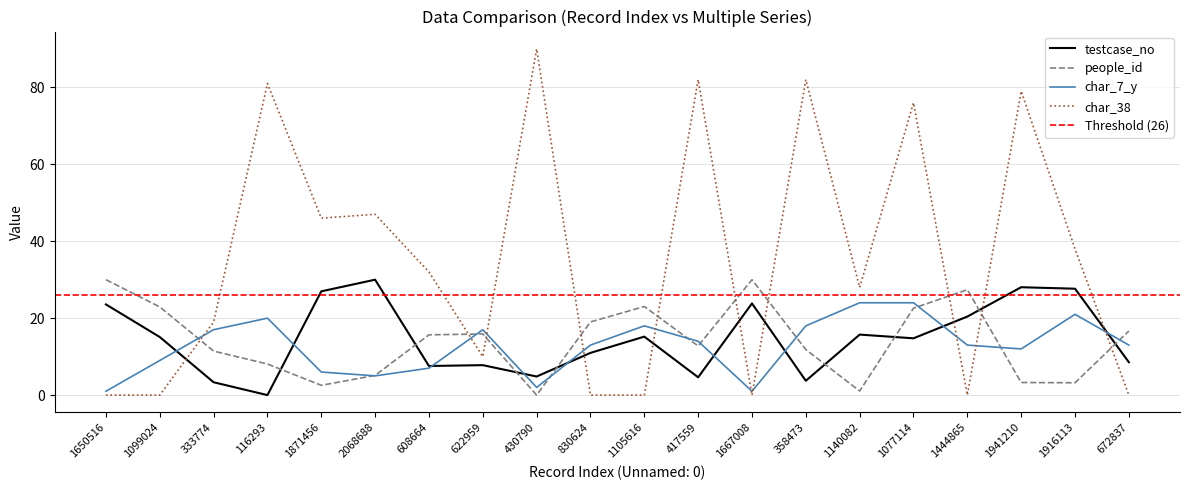

What position from the right is 2068688?

15